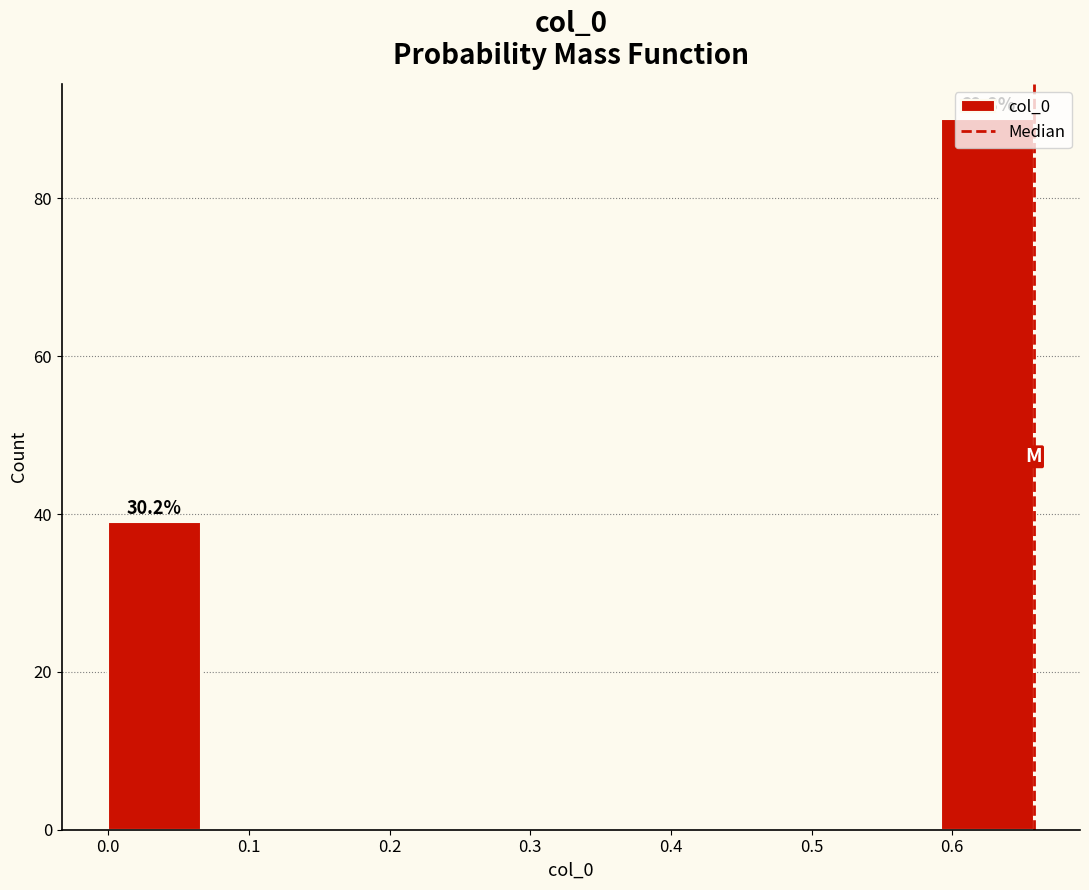

Over which range of the x-axis is the bar tallest?

0.59 to 0.66